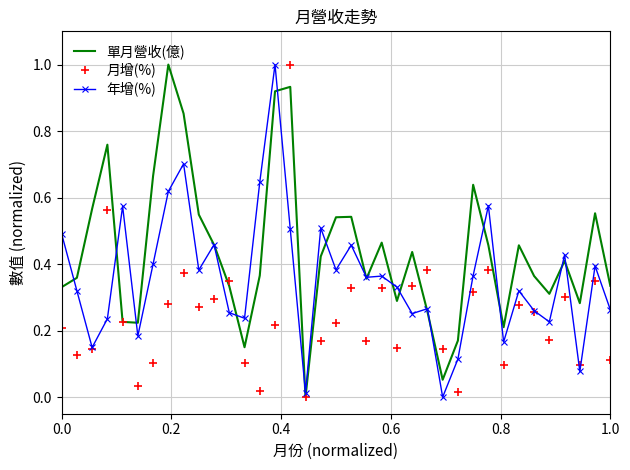

Which series has the largest total across all categories?

單月營收(億)